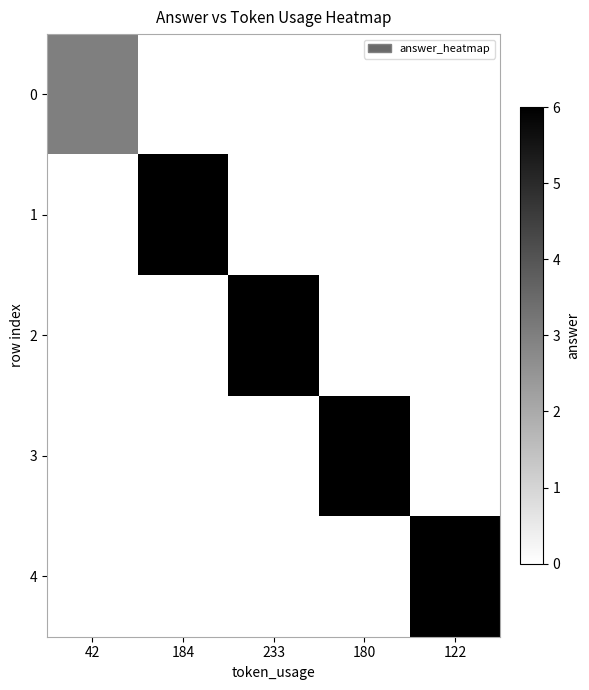

Between 122 and 233, which is larger?

122